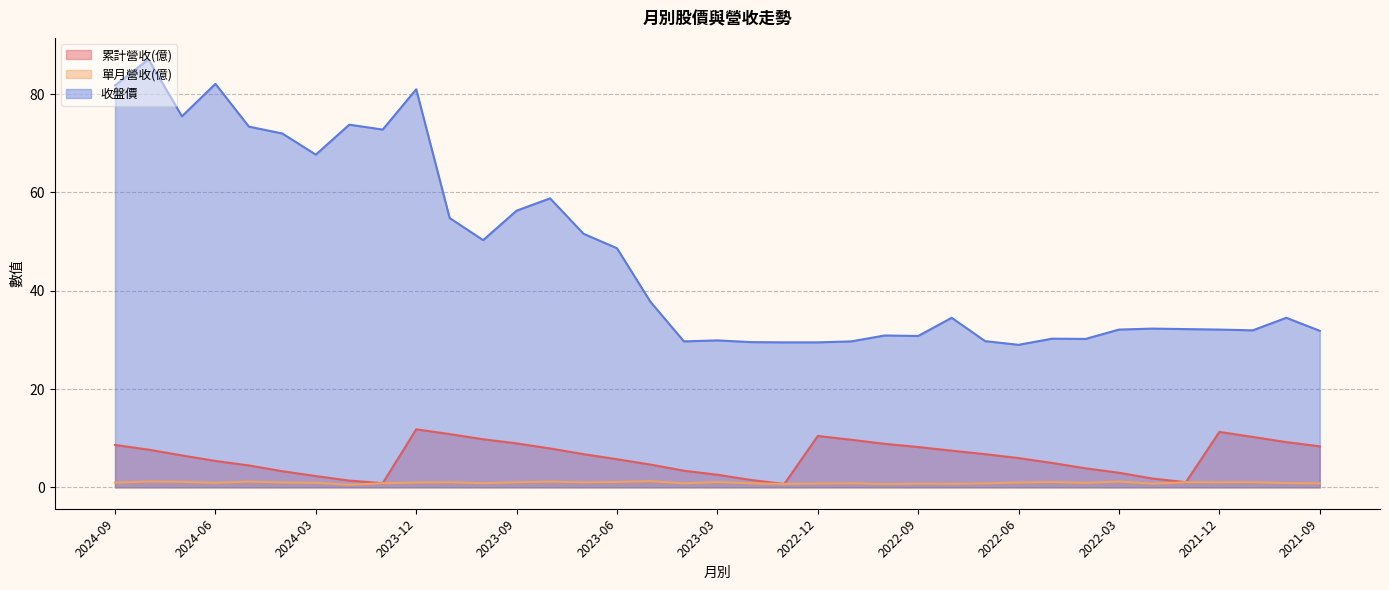

Does the chart display data point markers on the line(s)?

No